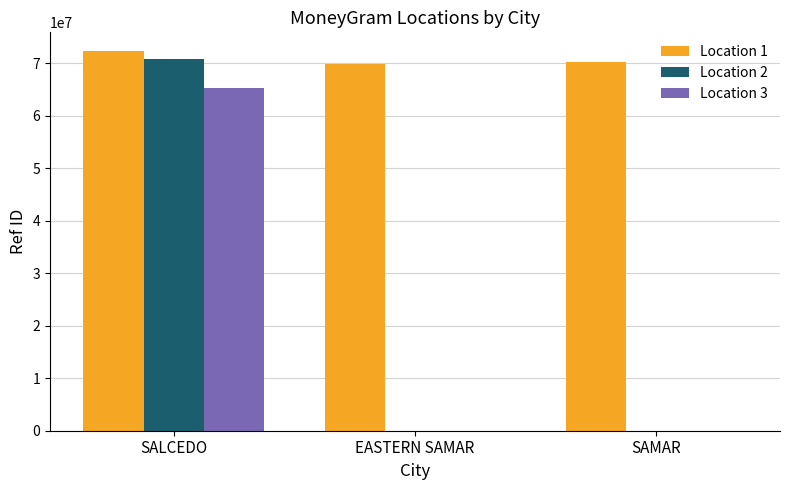

At which category is the sum across all series the highest?

SALCEDO